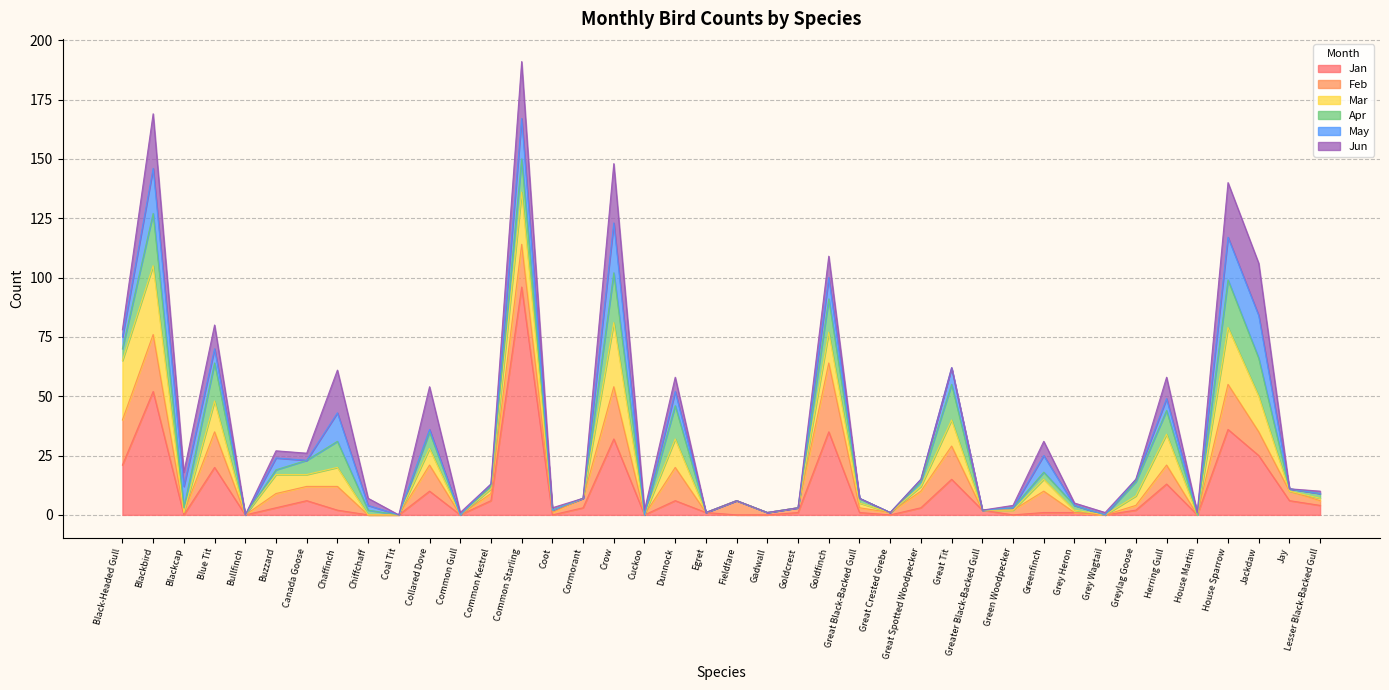

Rank the series at Common Gull from lowest to highest value.

Jan, Feb, Mar, Apr, May, Jun